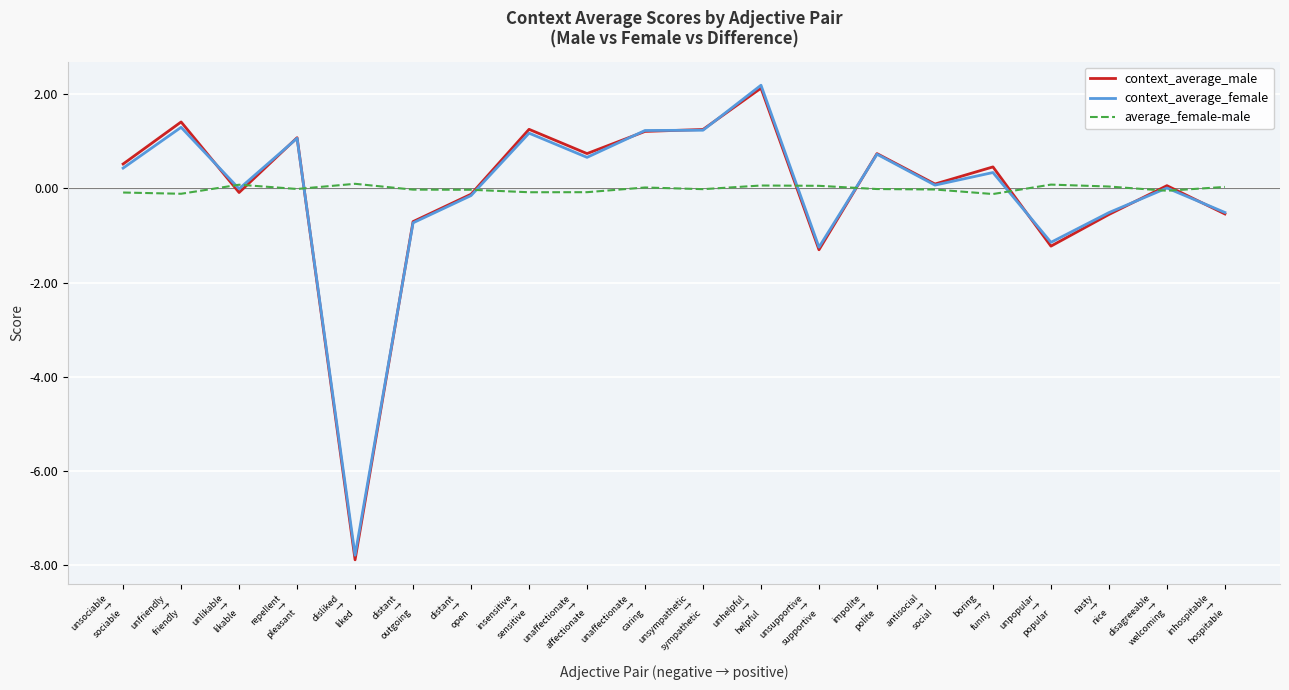

What are all the series names shown in the legend?

context_average_male, context_average_female, average_female-male